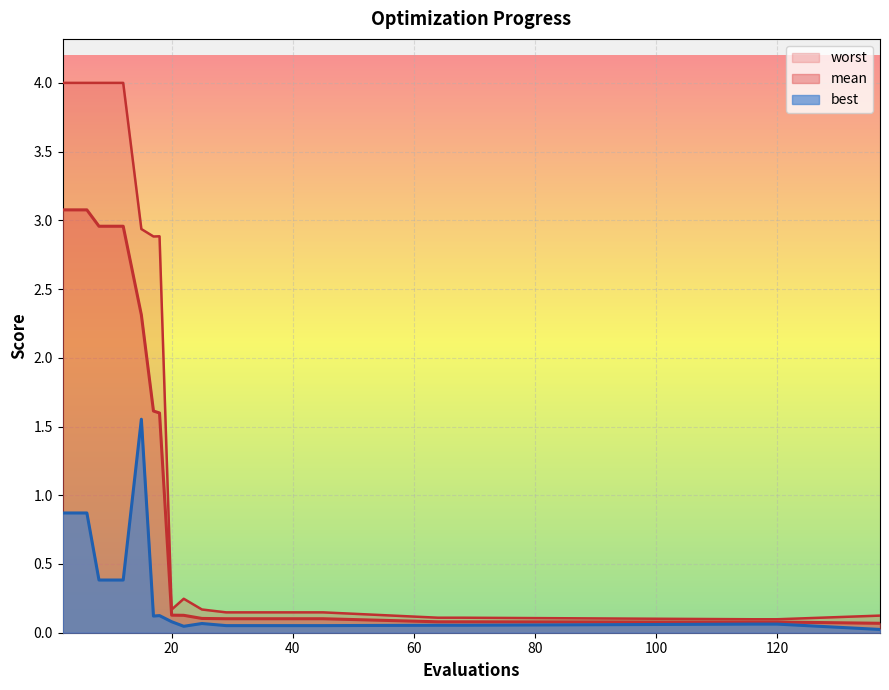

True or false: best and worst cross at least once.

False